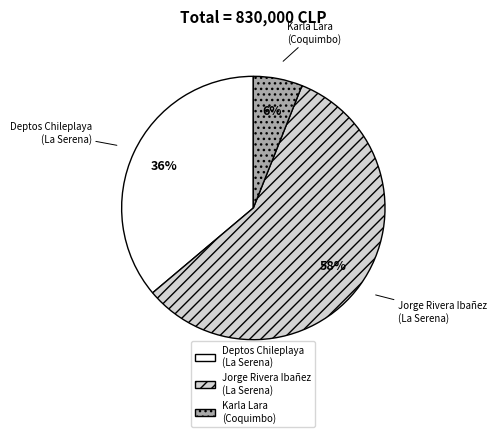

Is the sum of Deptos Chileplaya (La Serena) and Jorge Rivera Ibañez (La Serena) greater than half?

Yes